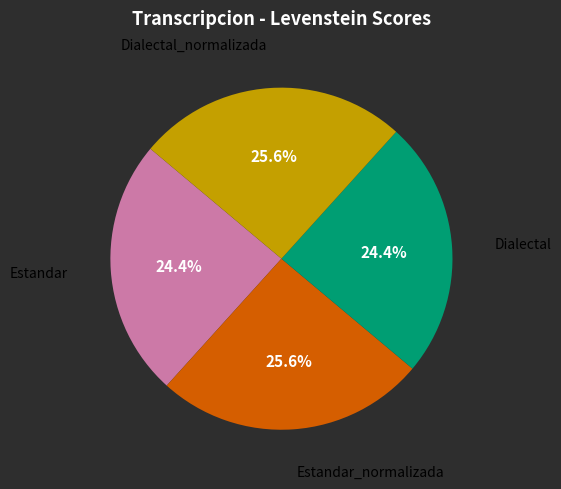

Is there any slice that represents more than half of the pie?

No